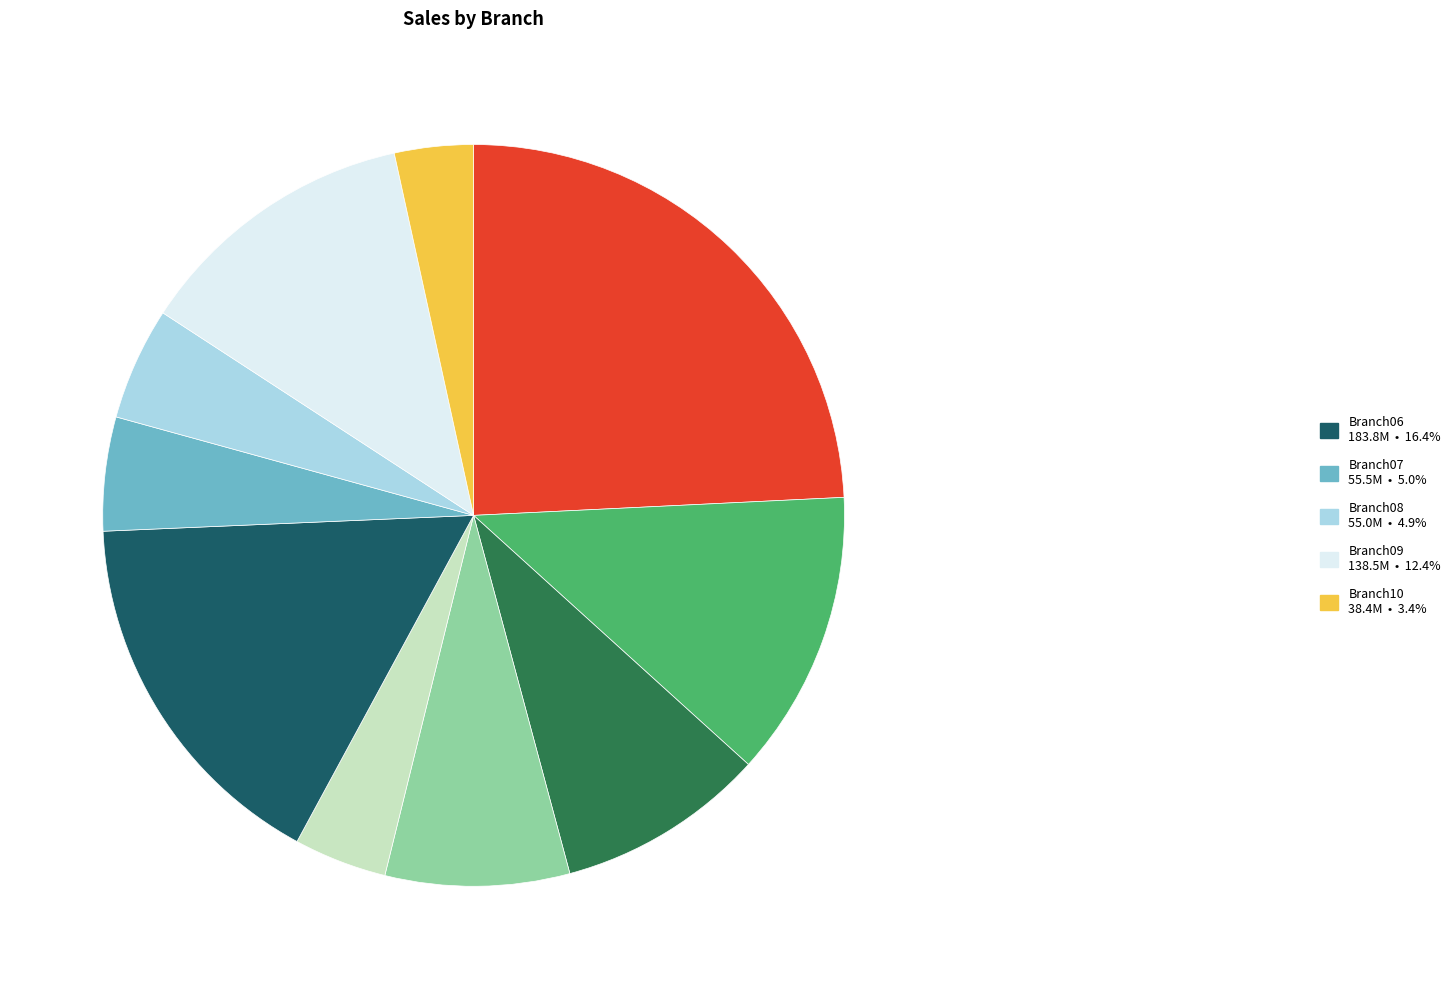

Is there a majority slice in this chart?

No